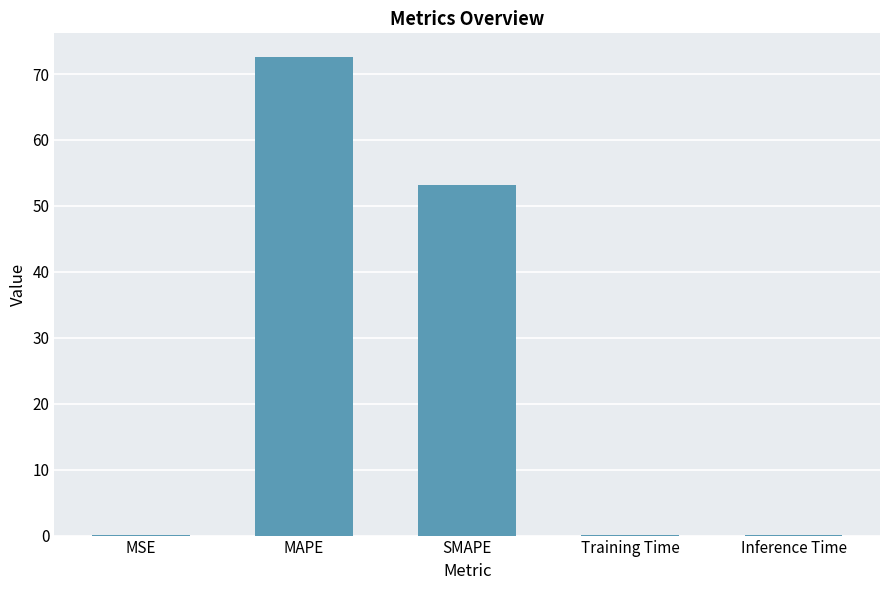

Reading left to right, what are all the values shown in this chart?

0.1	72.5	53.2	0.1	0.1